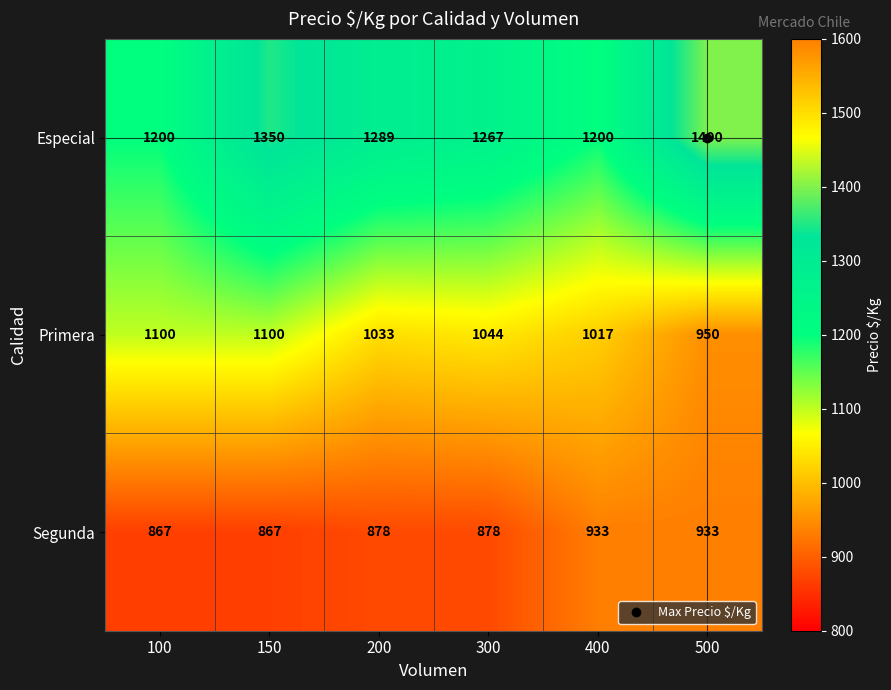

Is it true that Segunda equals 330 at 100?

False